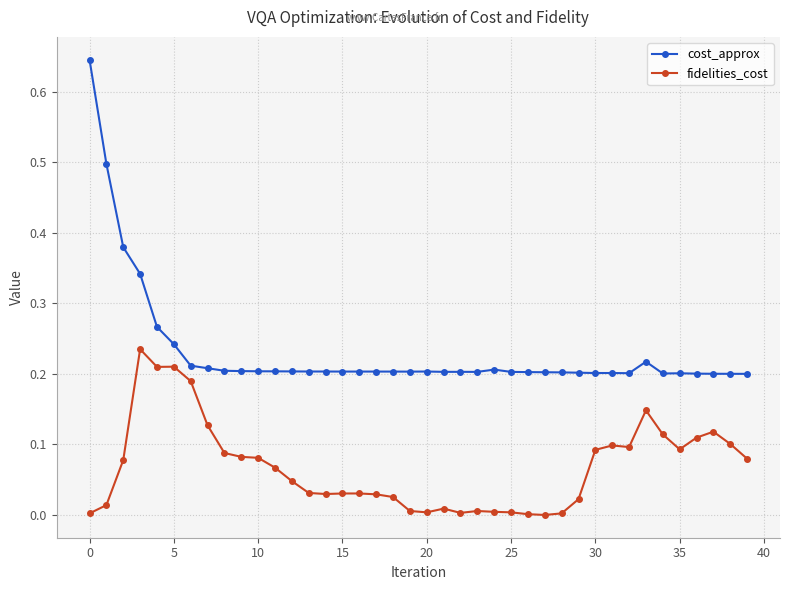

At how many categories does at least one series exceed 0?

40